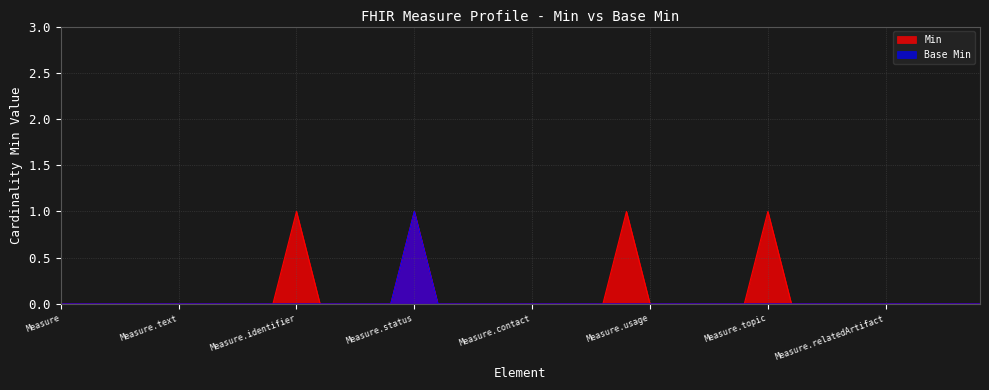

What is the greatest value displayed?

1